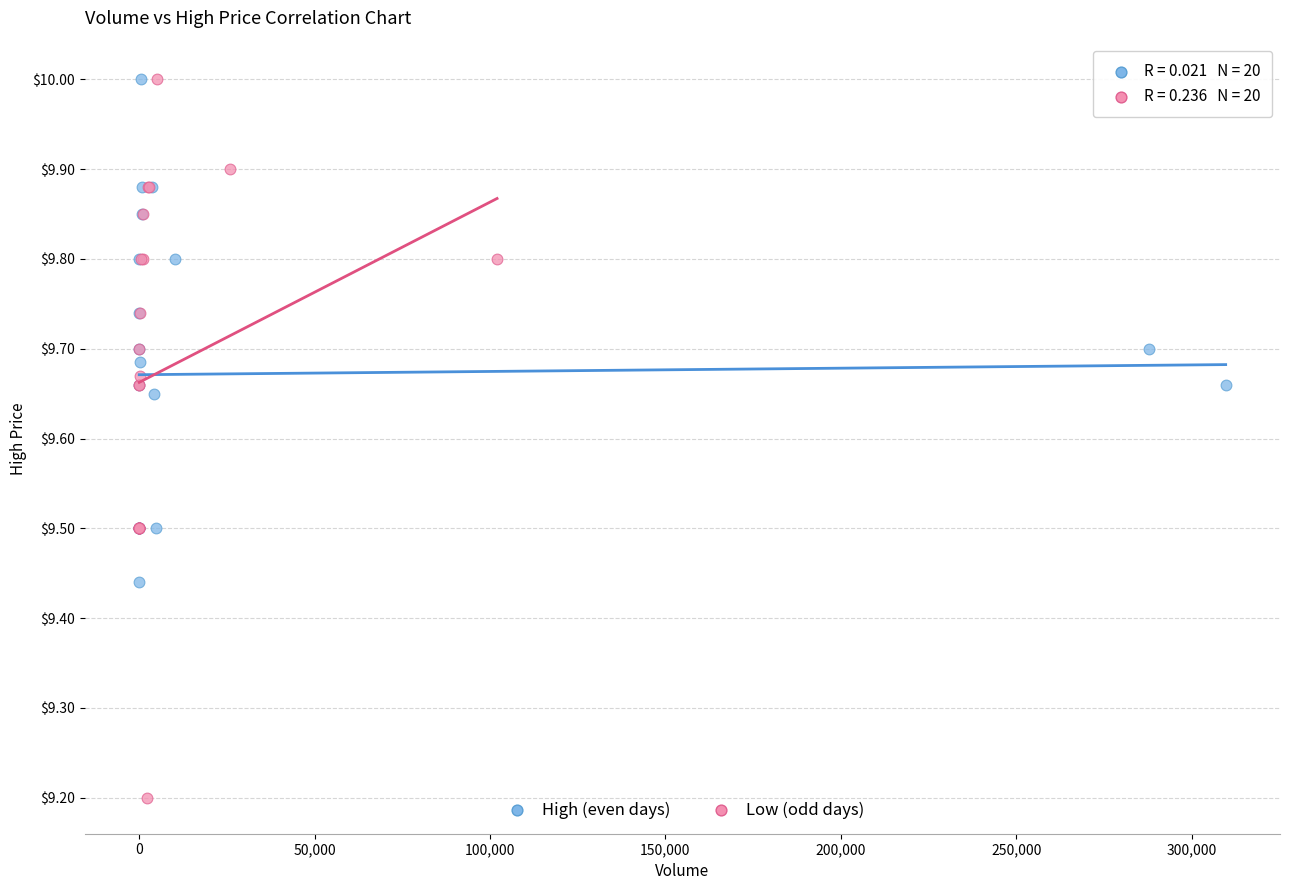

Which series has the largest Y range (max minus min)?

Low (odd days)